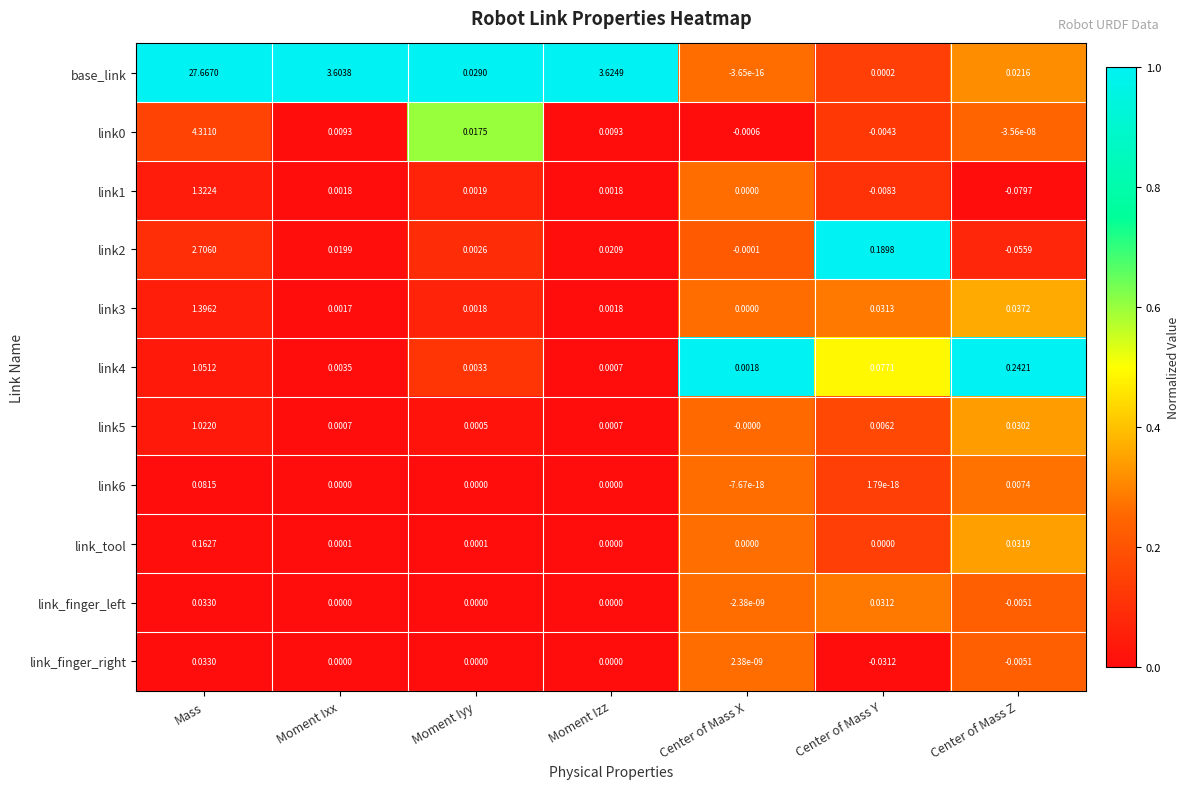

Between Moment Ixx and Moment Iyy, which series saw the biggest shift?

base_link